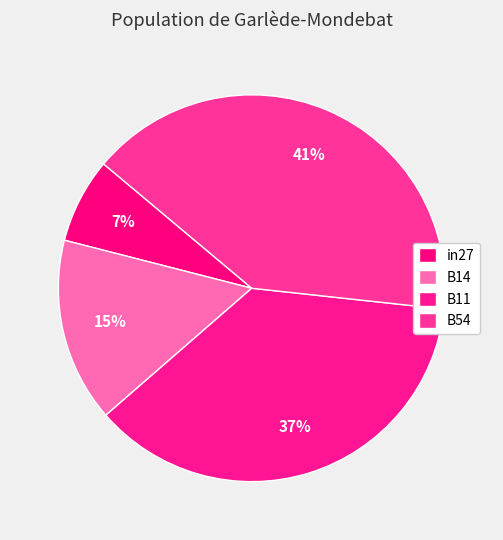

Count the number of slices in the pie.

4